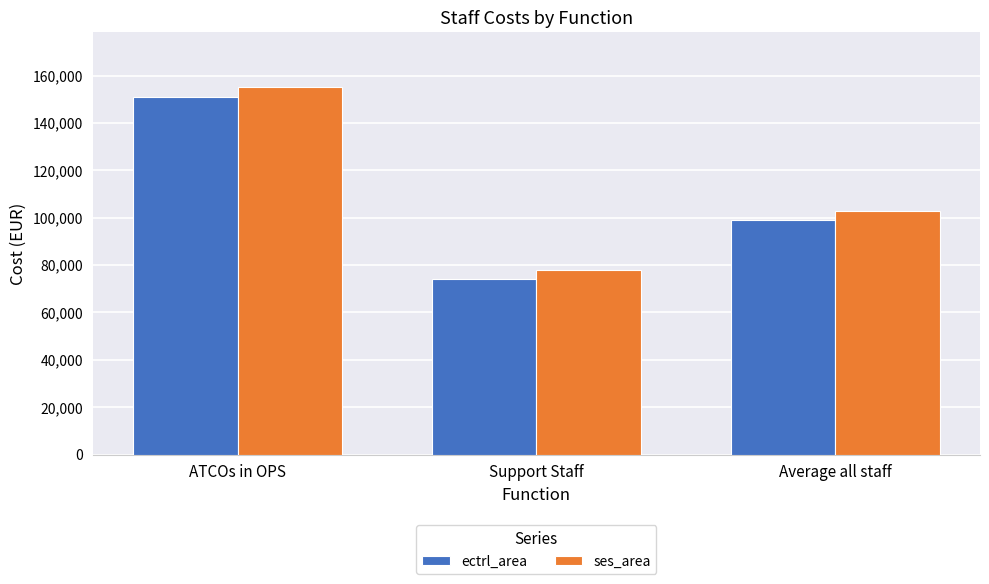

Does the chart contain stacked bars?

No